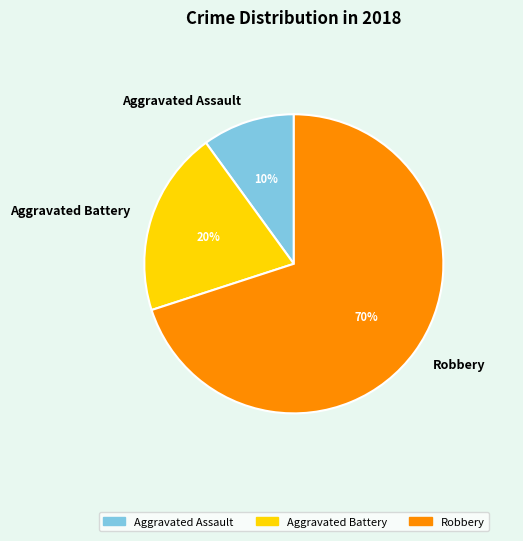

Is it true that Aggravated Battery is 41% of the pie?

False